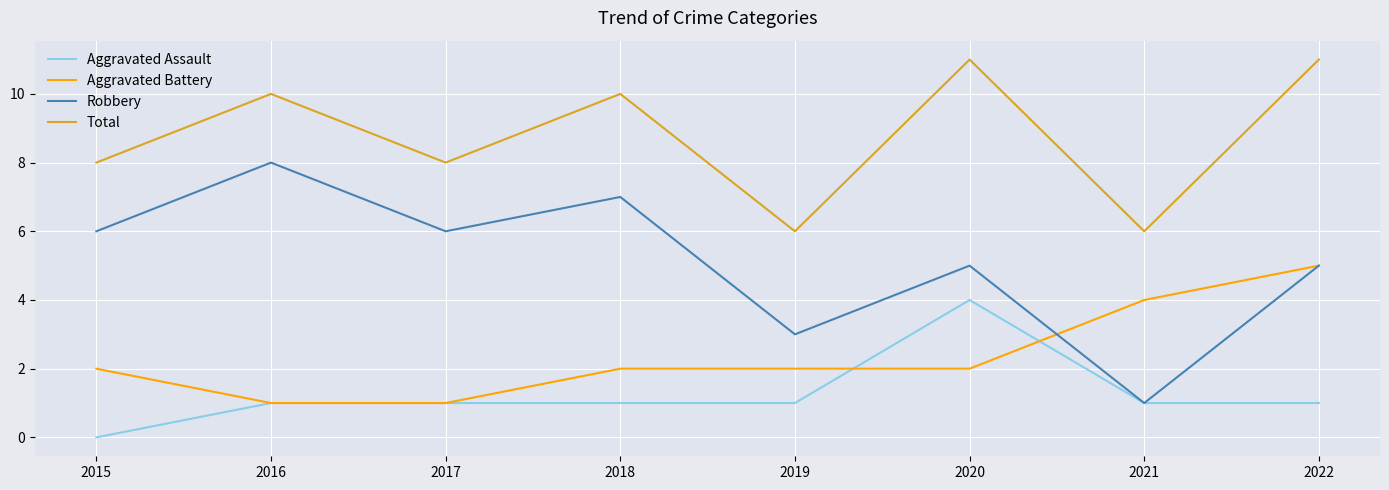

Rank the series by their average value, from highest to lowest.

Total, Robbery, Aggravated Battery, Aggravated Assault